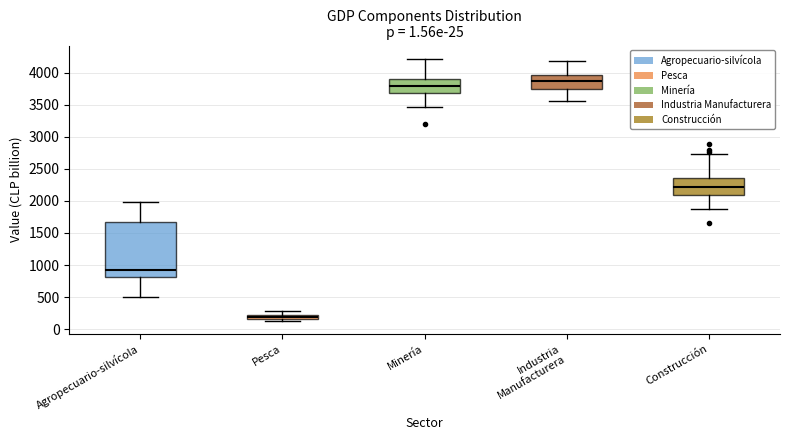

Which box is the tallest, from its lower edge to its upper edge?

Agropecuario-silvícola